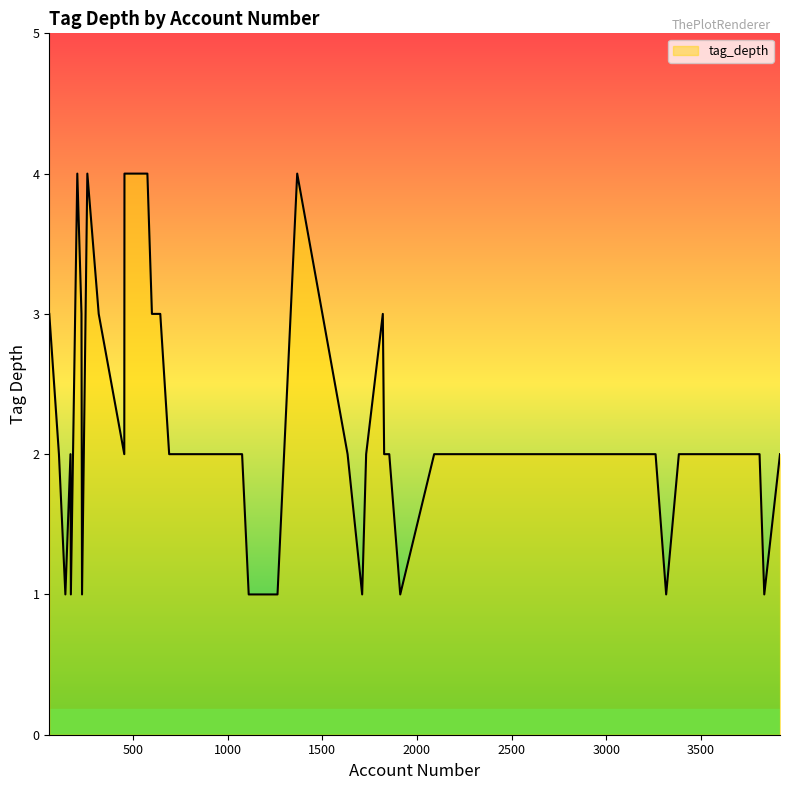

What is the difference between the maximum and minimum values?

3